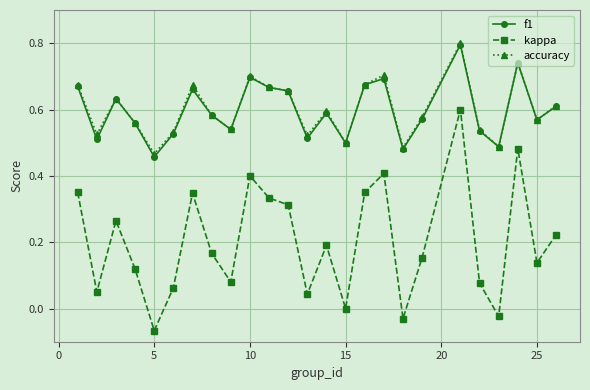

Which series has the largest range (max minus min)?

kappa